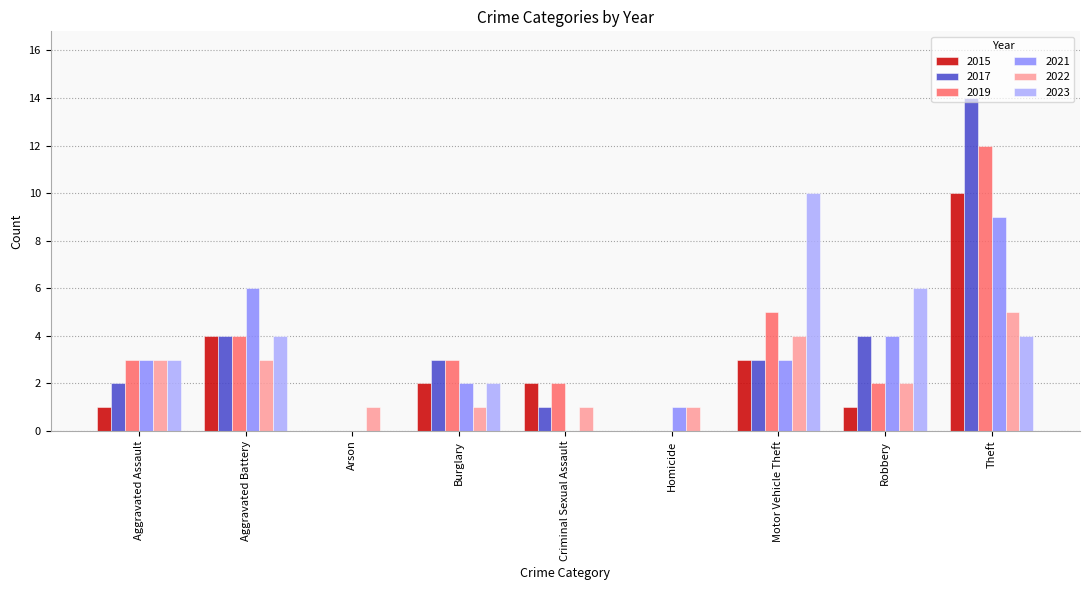

At which category is the sum across all series the highest?

Theft